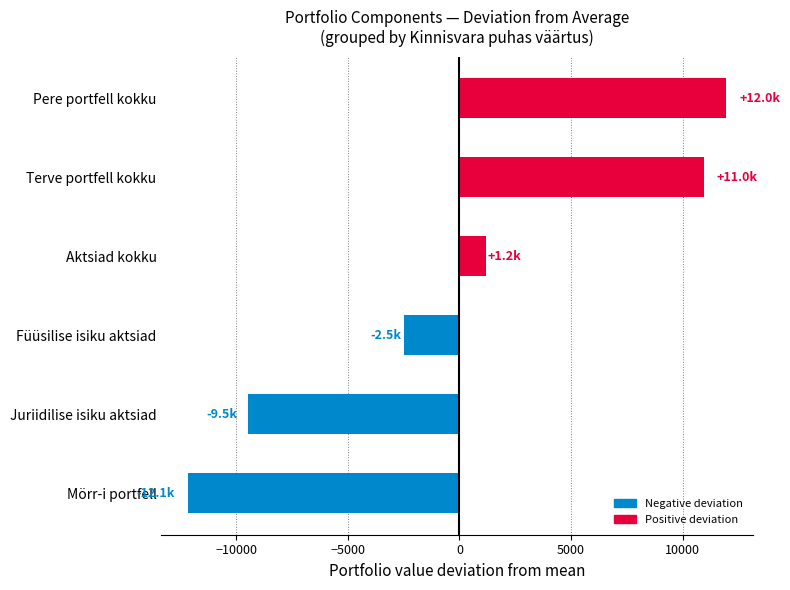

Reading top to bottom, list all the values displayed in this chart.

11950.4	10950.4	1183.4	-2466.8	-9483.5	-12133.7